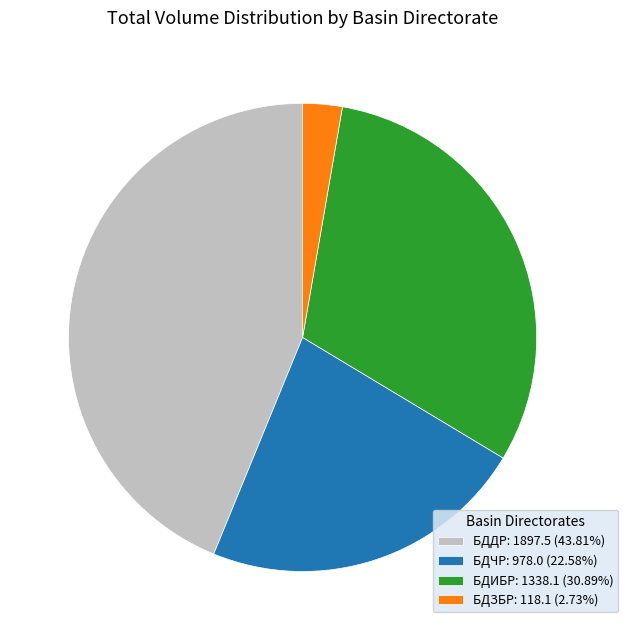

What is the smallest slice in the pie chart?

БДЗБР